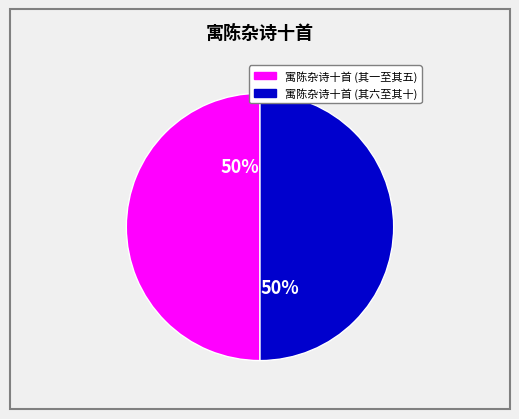

To the nearest percent, what is the average slice percentage?

50%